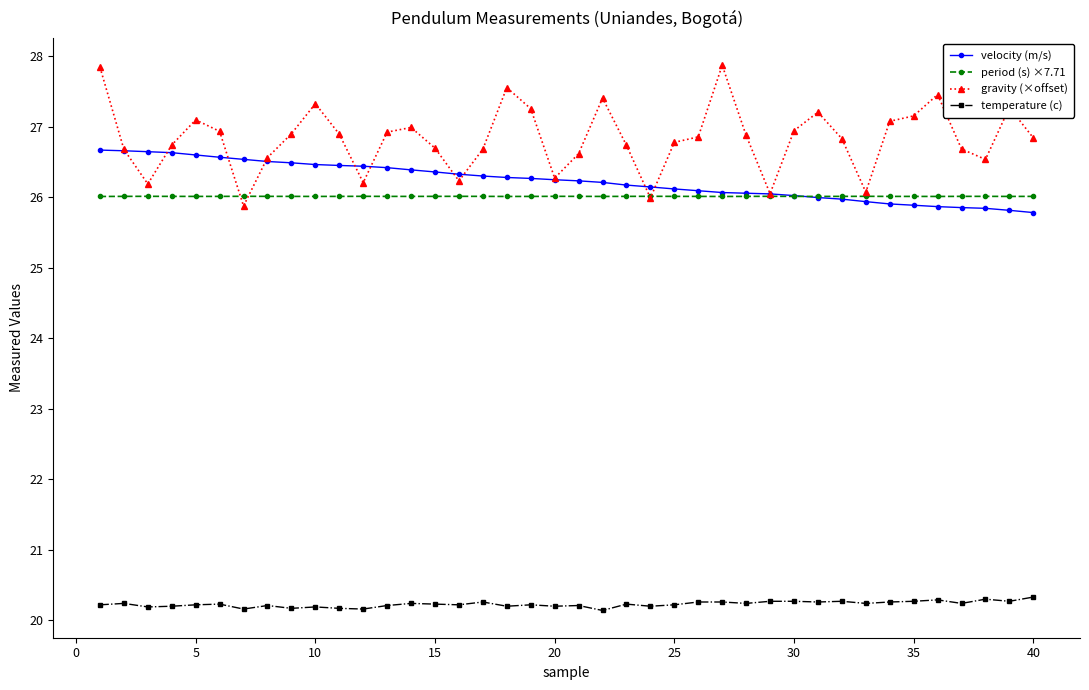

True or false: velocity (m/s) and temperature (c) cross at least once.

False